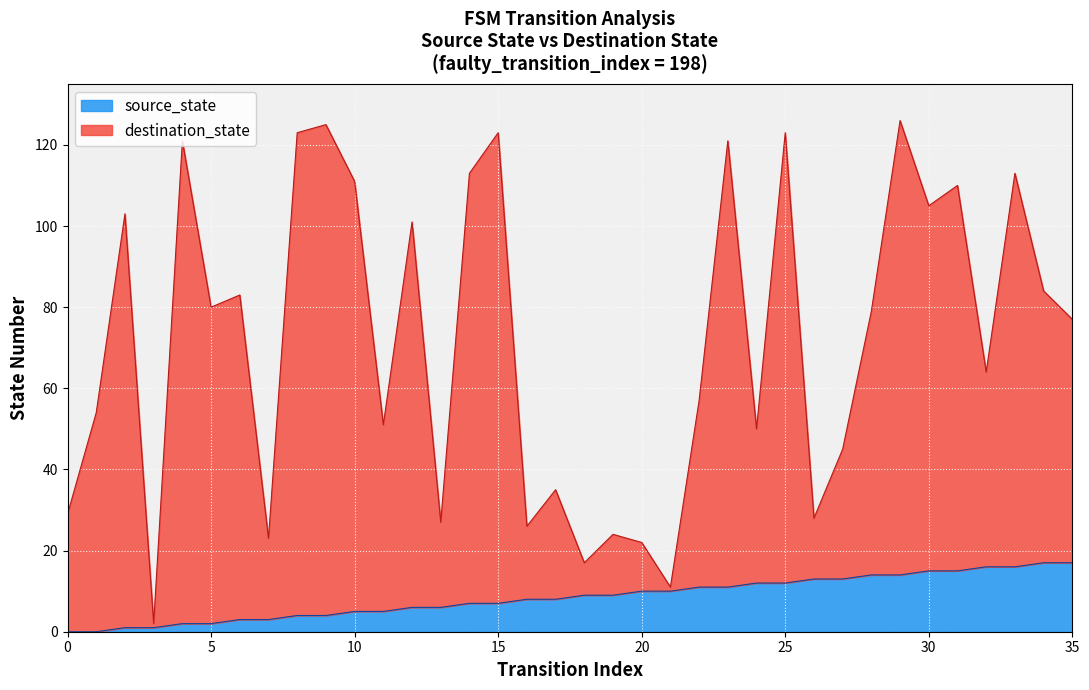

In destination_state, how many points are lower than both neighbors (excluding endpoints)?

12